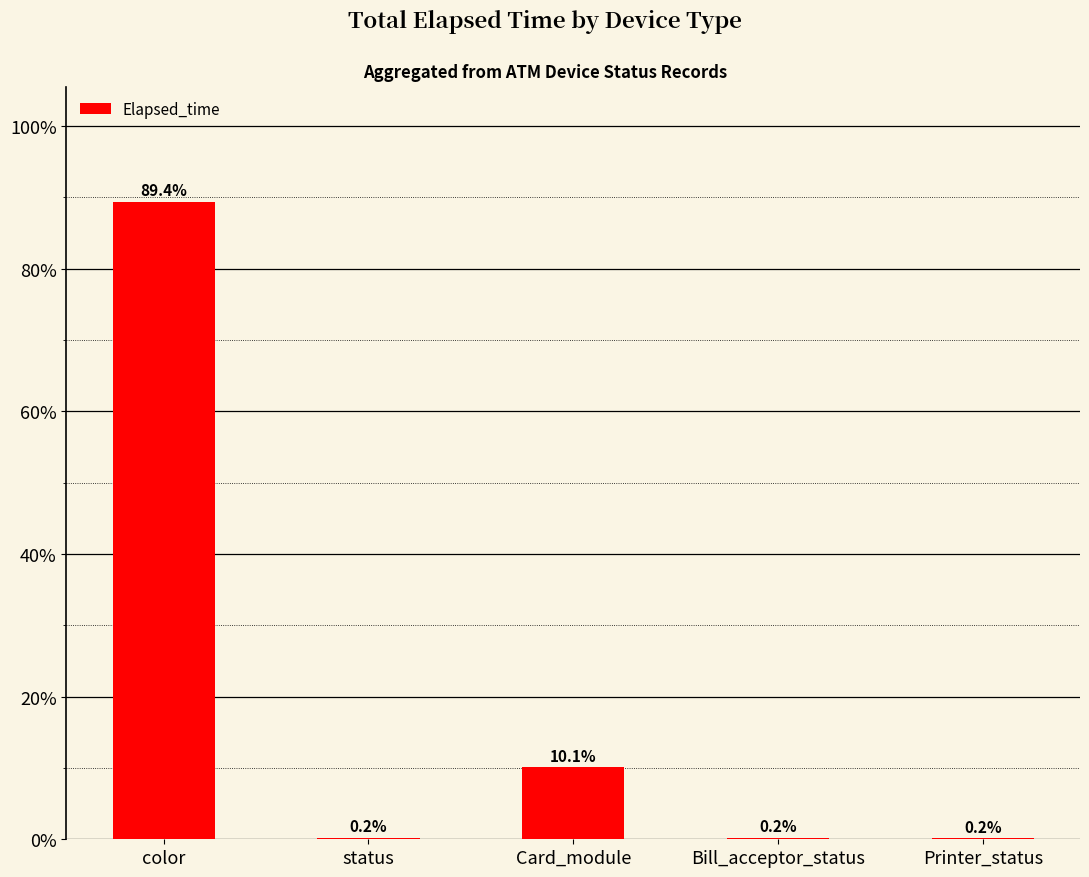

Is it true that the value at Card_module is 10.1?

True